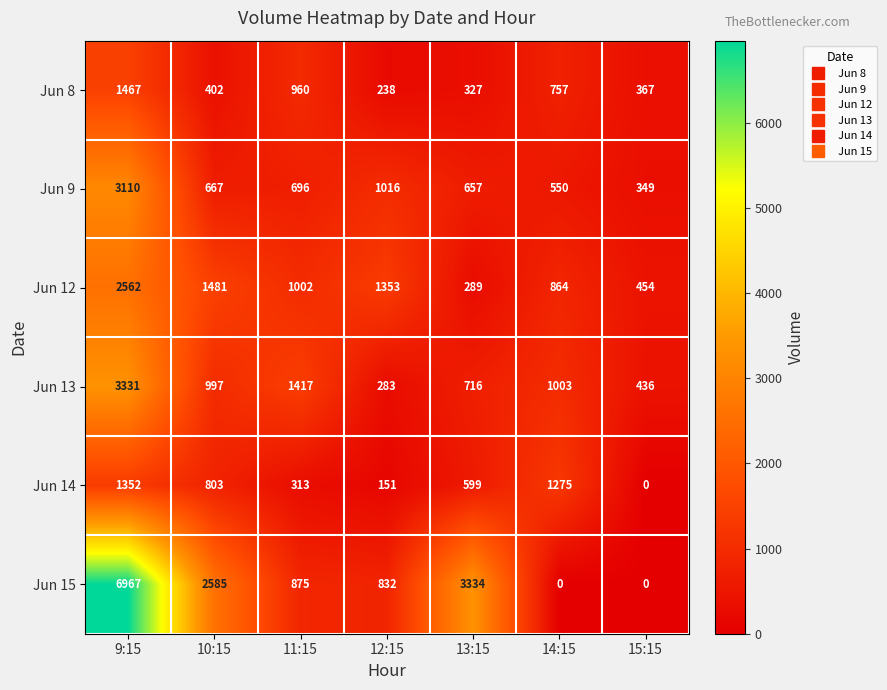

What is the difference between the highest and lowest values at 9:15?

5615